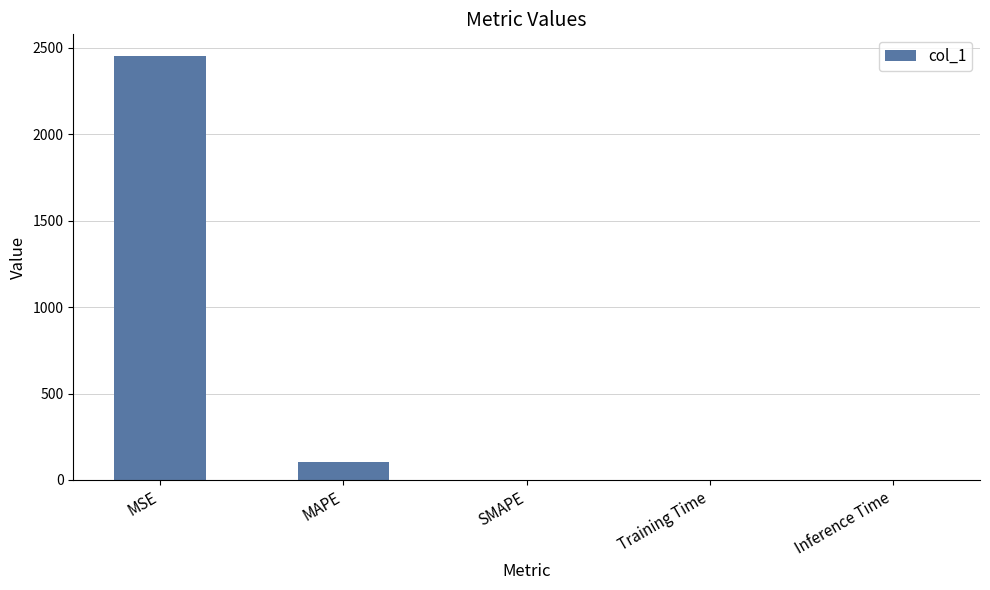

What is the greatest value displayed?

2454.8